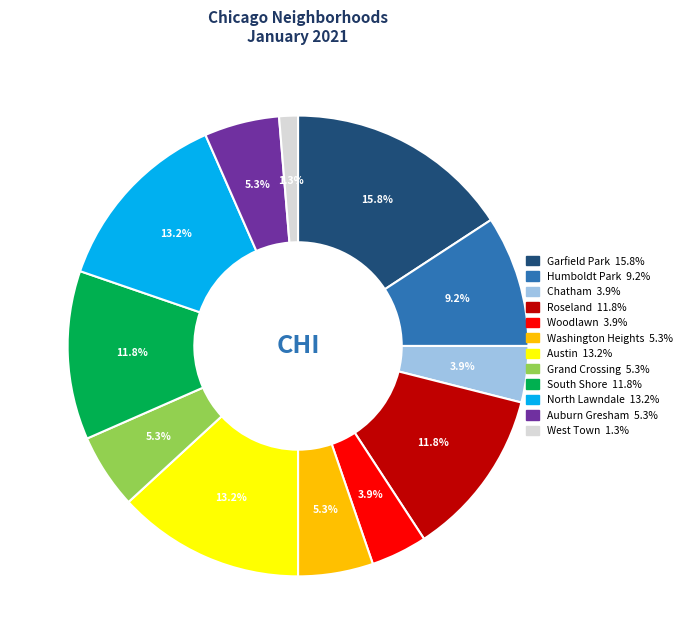

How many slices are in this pie chart?

12